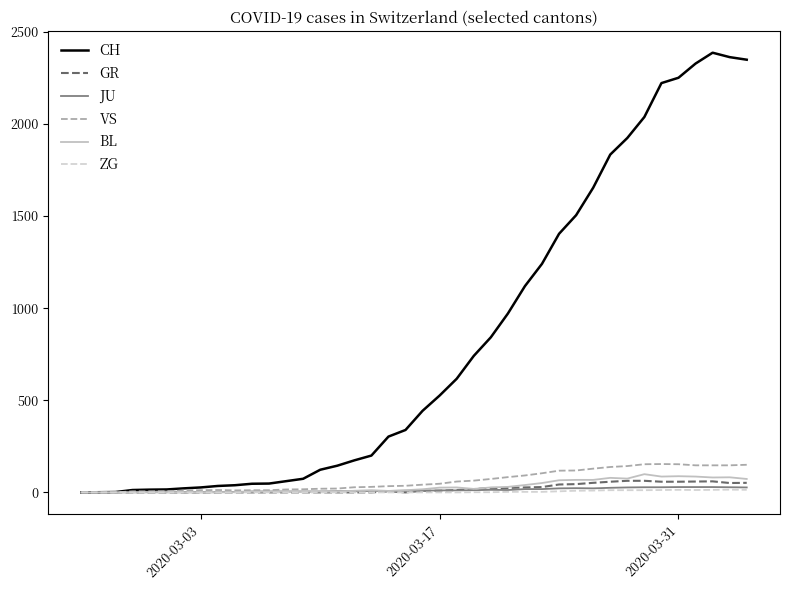

What is the average value of the GR series?

21